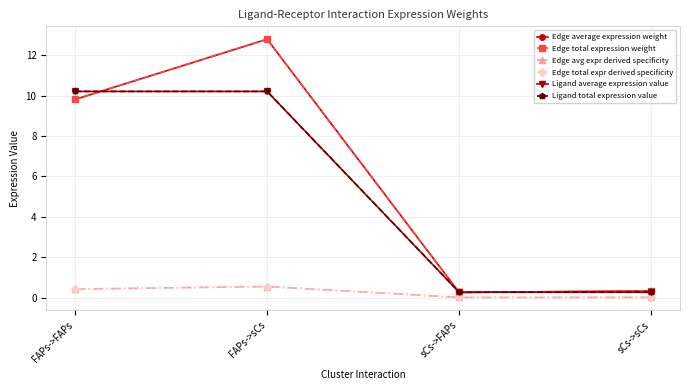

What are all the series names shown in the legend?

Edge average expression weight, Edge total expression weight, Edge avg expr derived specificity, Edge total expr derived specificity, Ligand average expression value, Ligand total expression value